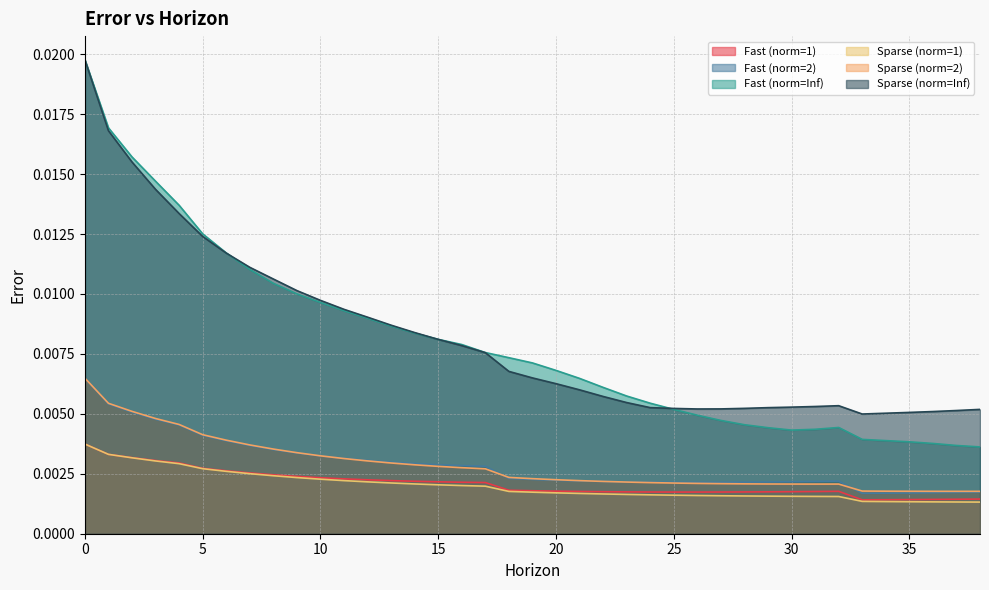

Count the number of categories in the chart.

39